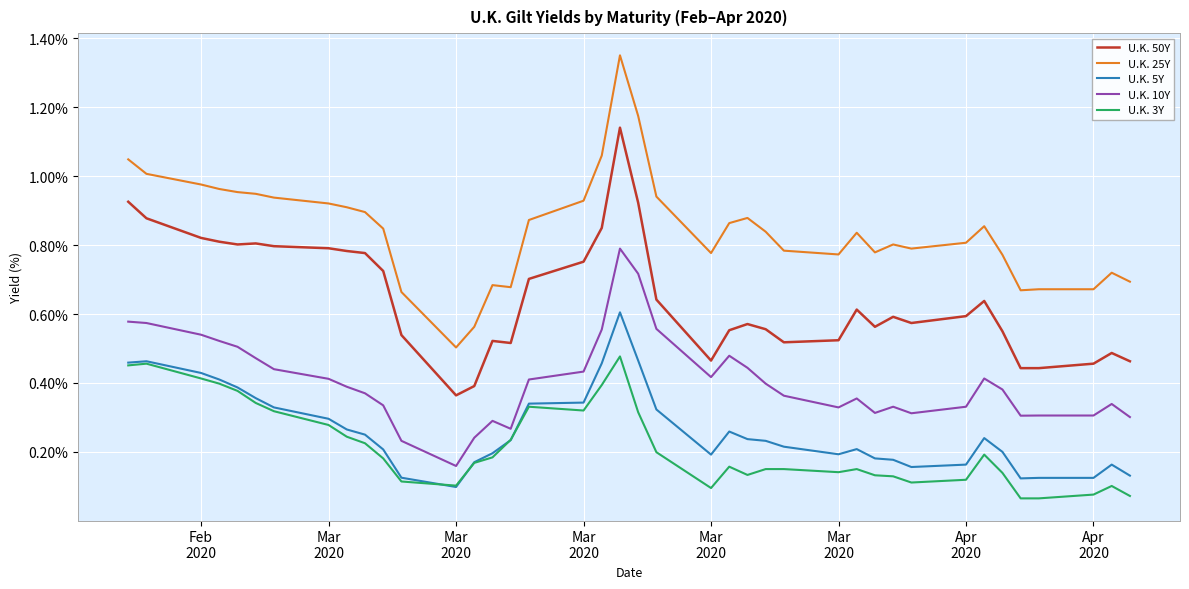

Which series has the largest total across all categories?

U.K. 25Y